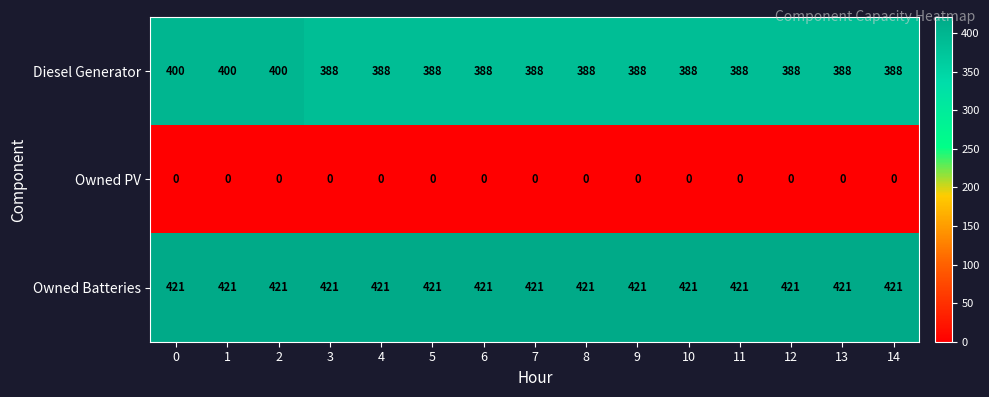

What is the average value of the Diesel Generator series?

390